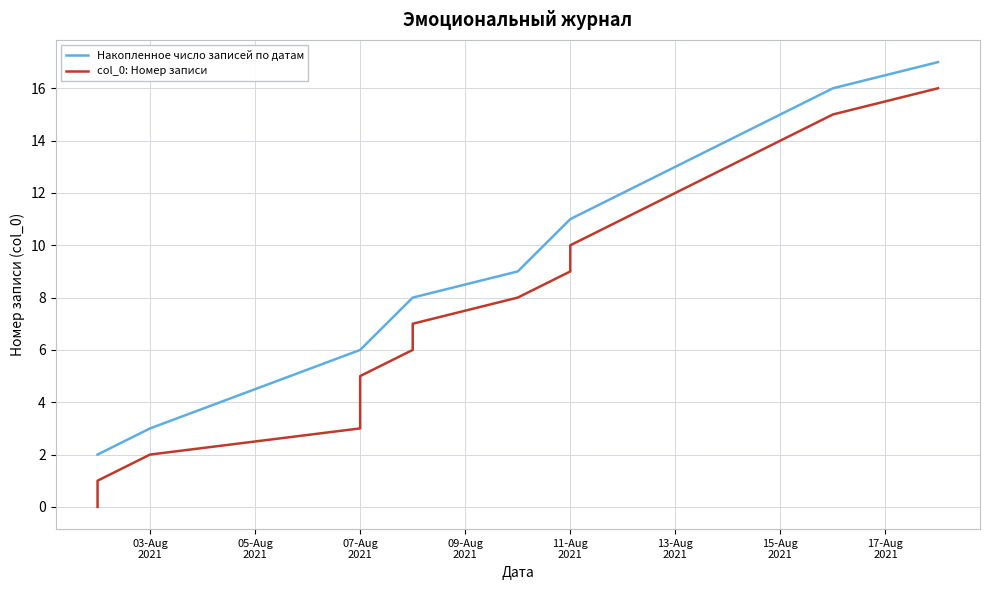

How many positive values are there?

16